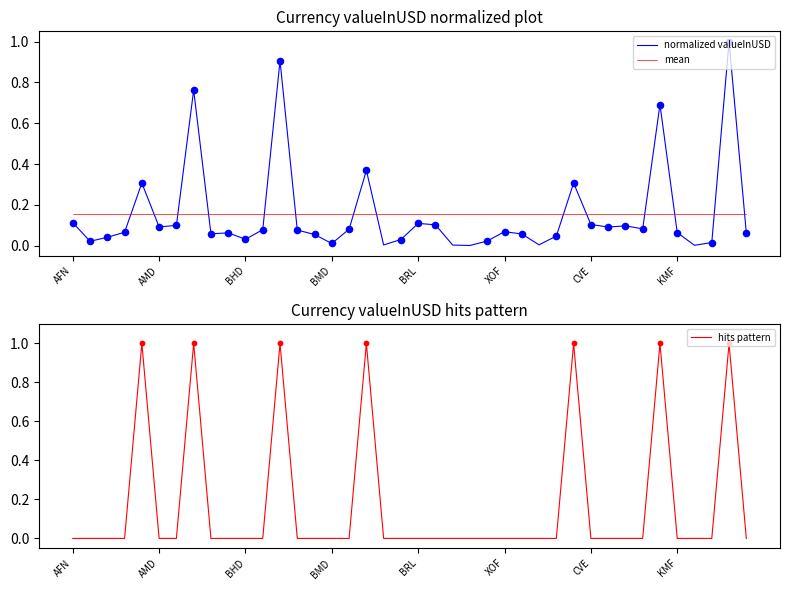

Which series reaches the minimum Y coordinate?

hits pattern